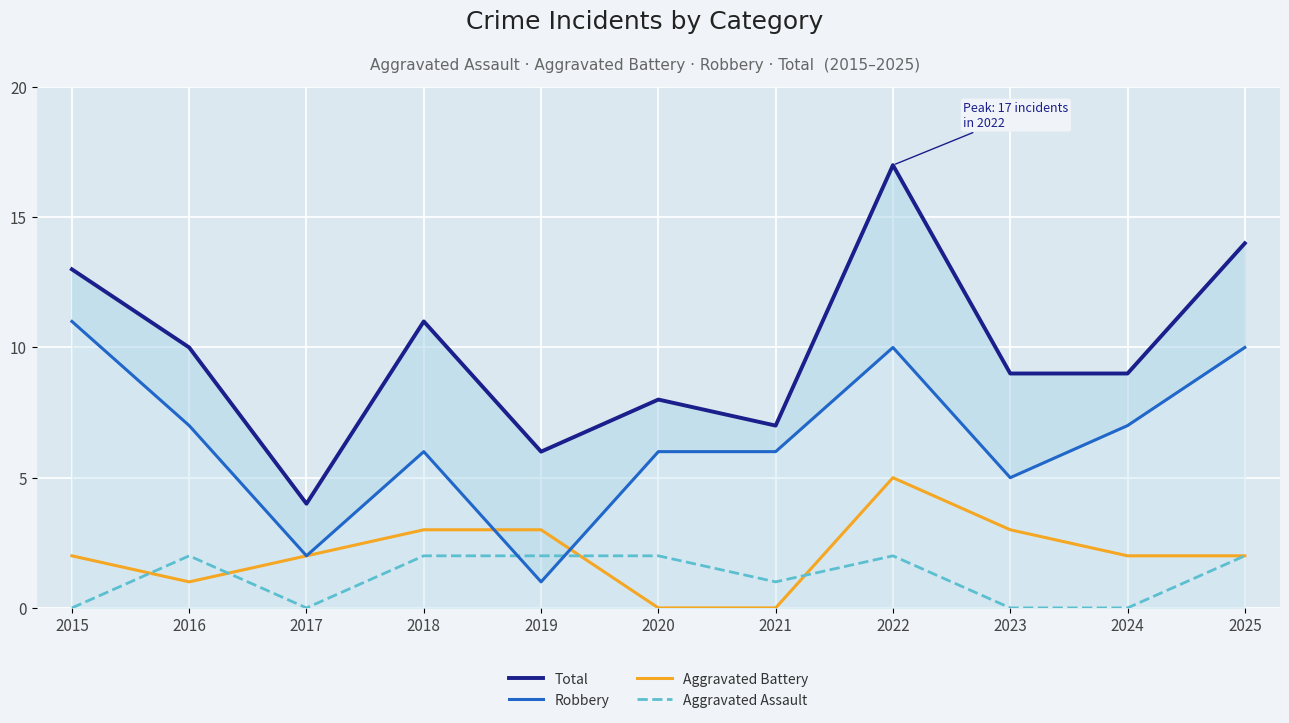

At how many categories does at least one series exceed 14?

1